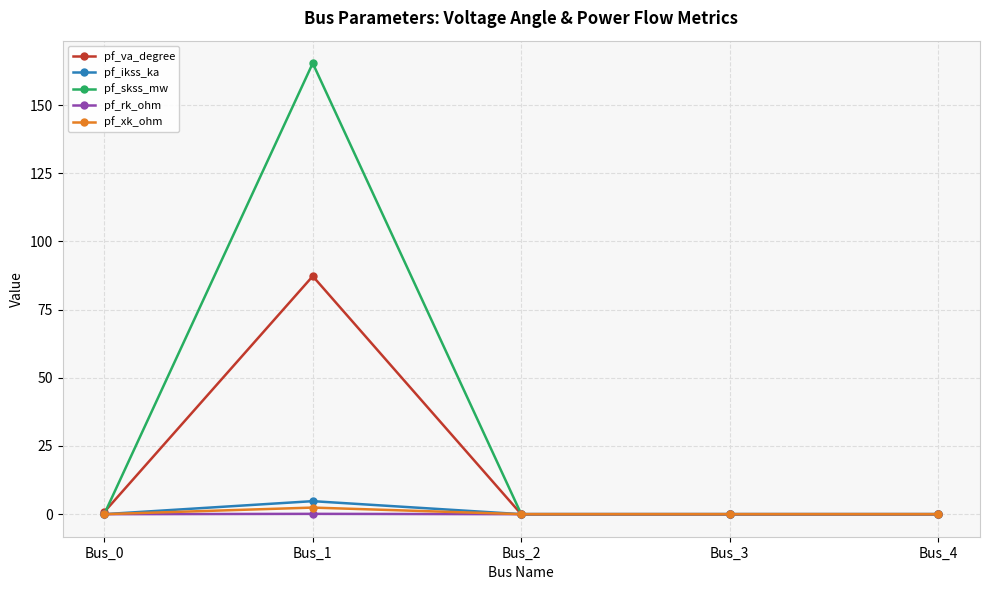

What is the greatest value displayed?

165.3